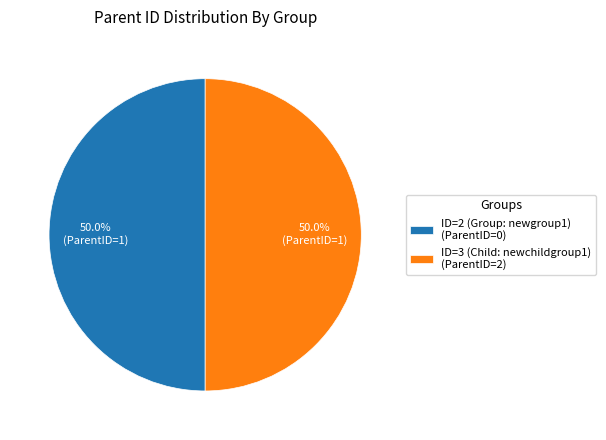

Do ID=3 (Child: newchildgroup1) and ID=2 (Group: newgroup1) together represent more than half of the pie?

Yes